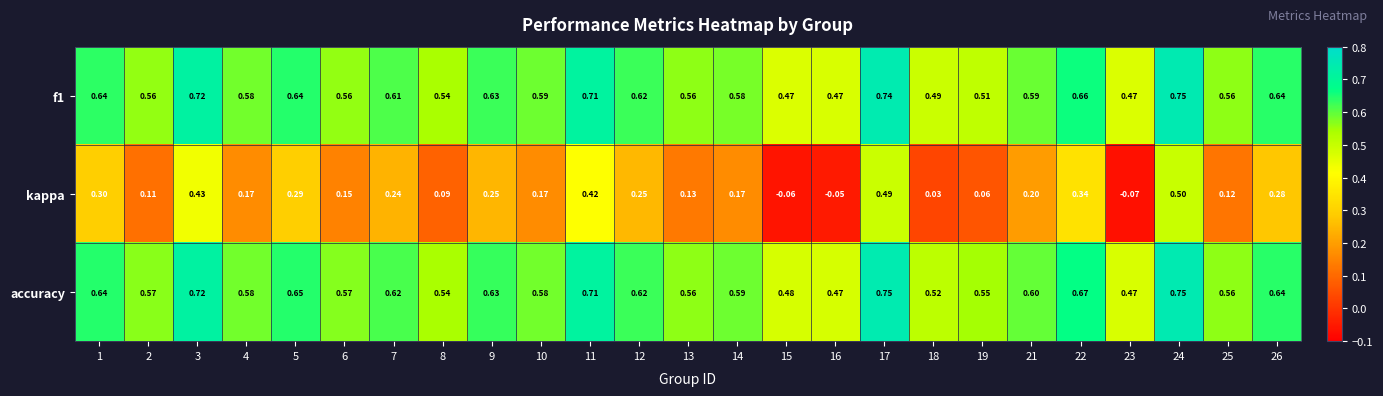

Which series has the largest range (max minus min)?

kappa